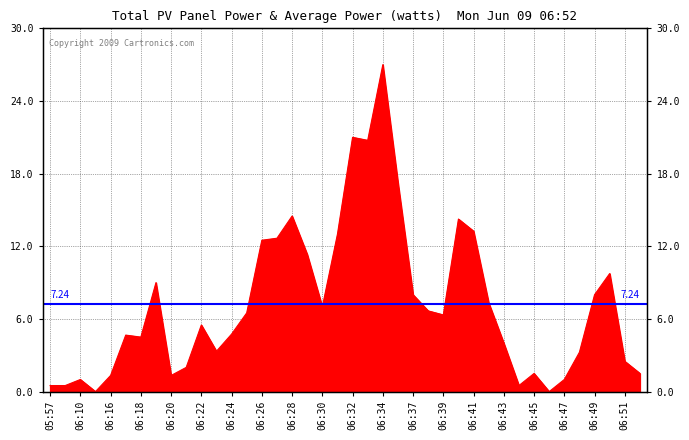

What is the label of the 29th point from the left?

06:41